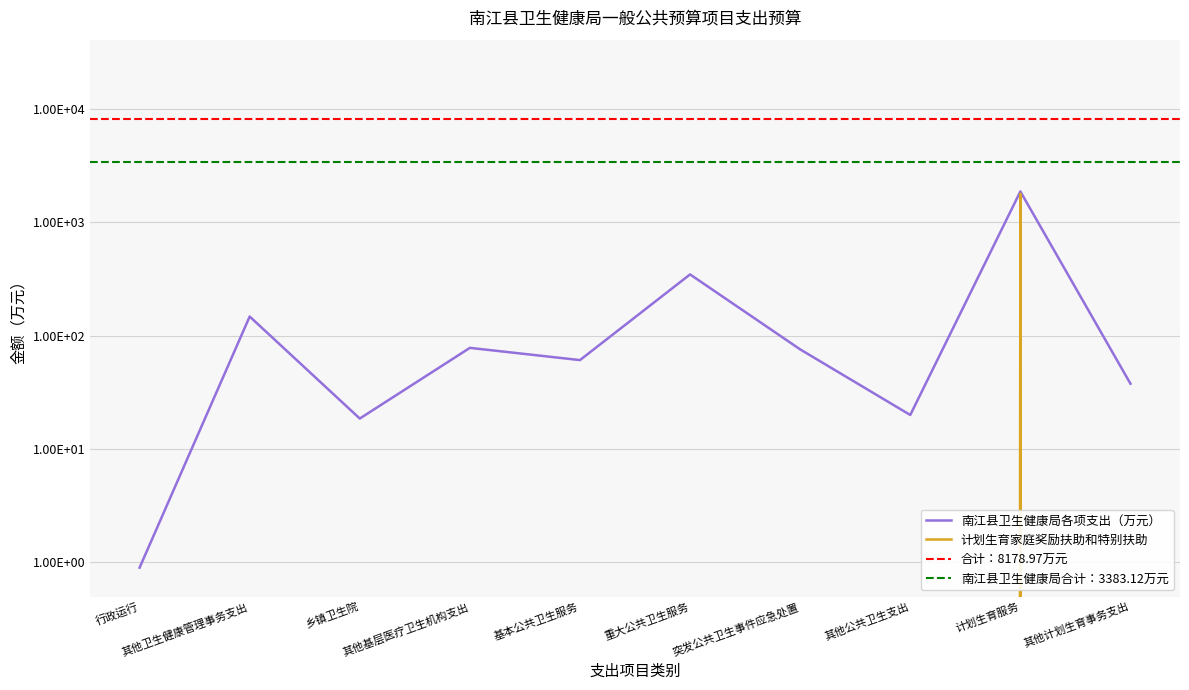

How many interior local valleys does the 南江县卫生健康局各项支出（万元） series have?

3